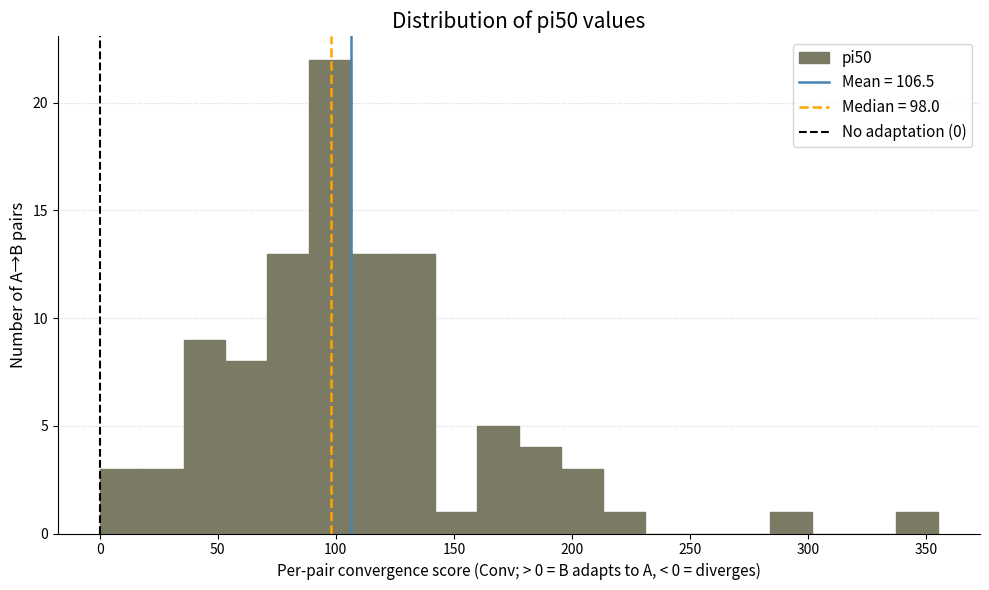

Read against the x-axis, roughly where is the centre of the tallest bar?

100